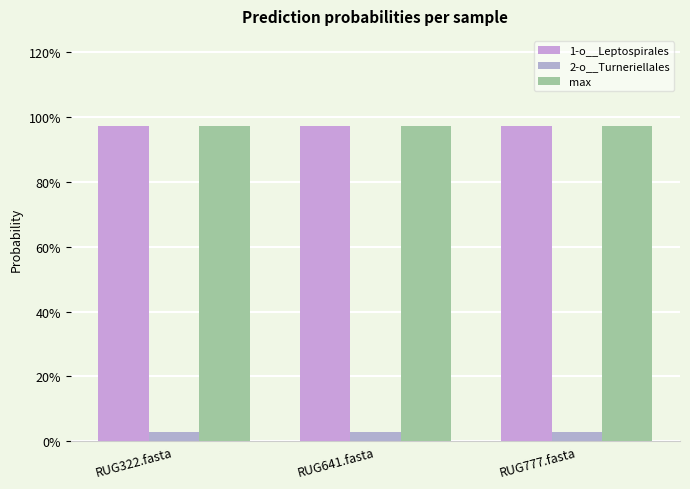

Are the bars grouped side by side (vs. stacked)?

Yes